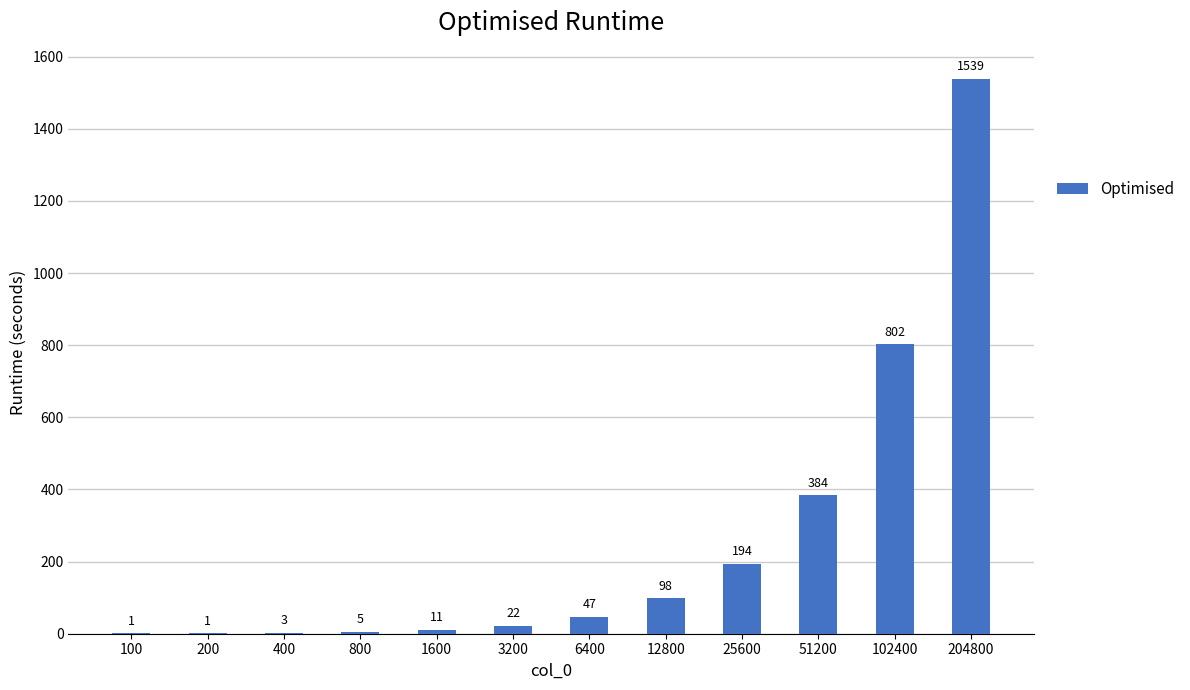

Reading left to right, extract all data points from this chart.

1	1	3	5	11	22	47	98	194	384	802	1539